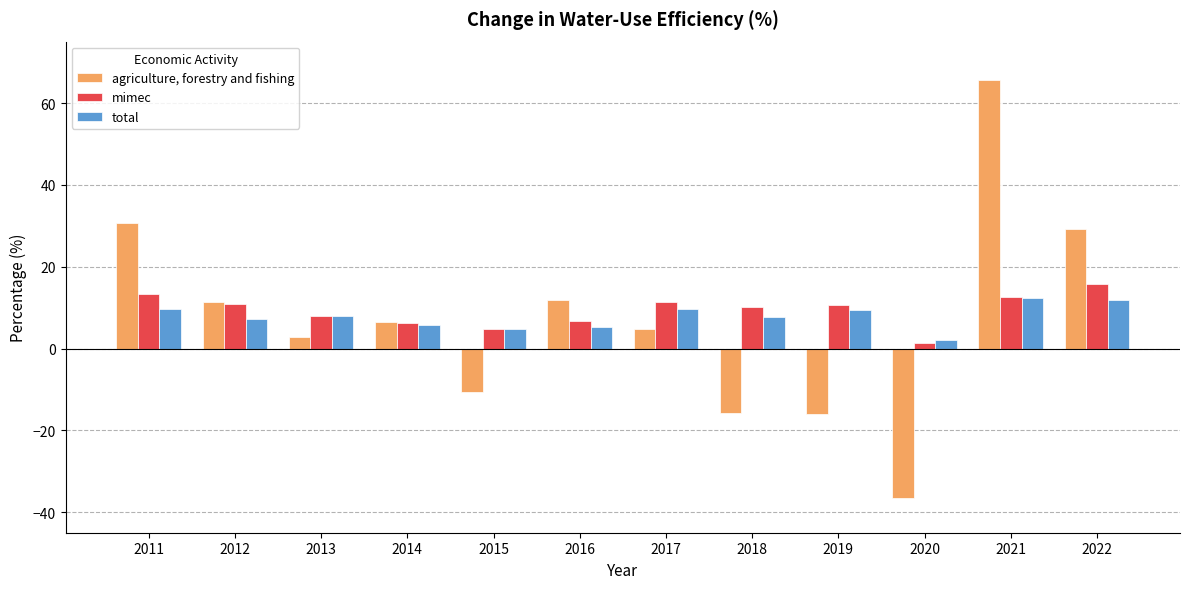

List the series in order of their overall mean, highest first.

mimec, total, agriculture, forestry and fishing